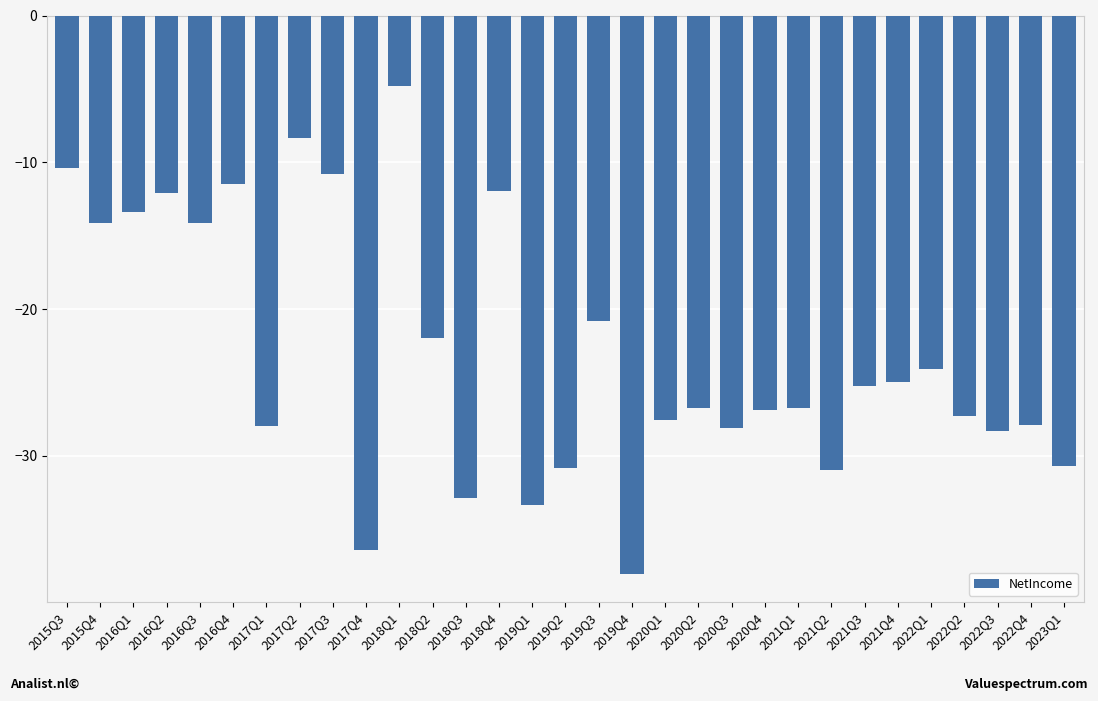

True or false: the data shows -8.4 at 2017Q2.

True